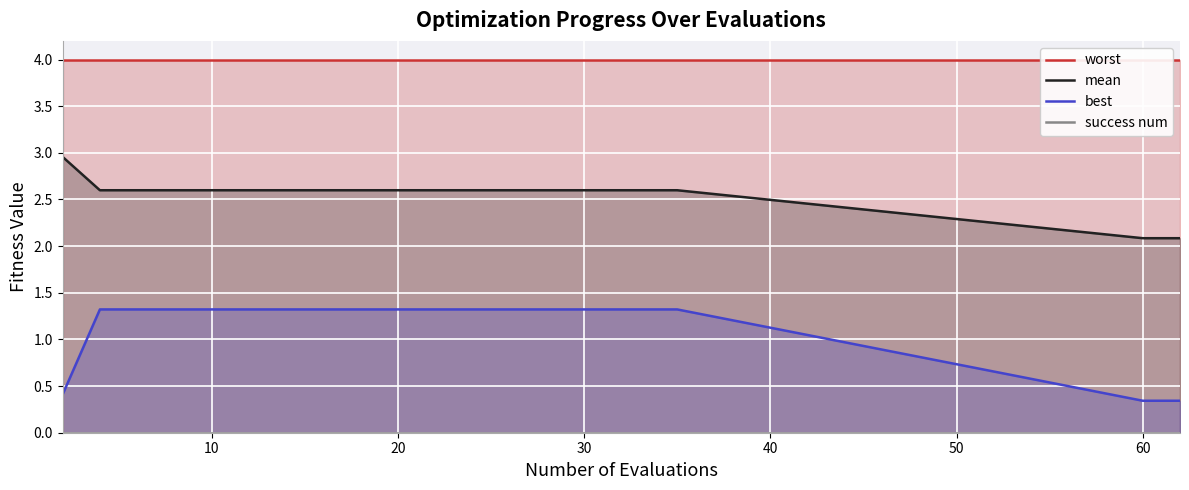

True or false: worst has more than 1 points higher than both neighbors.

False